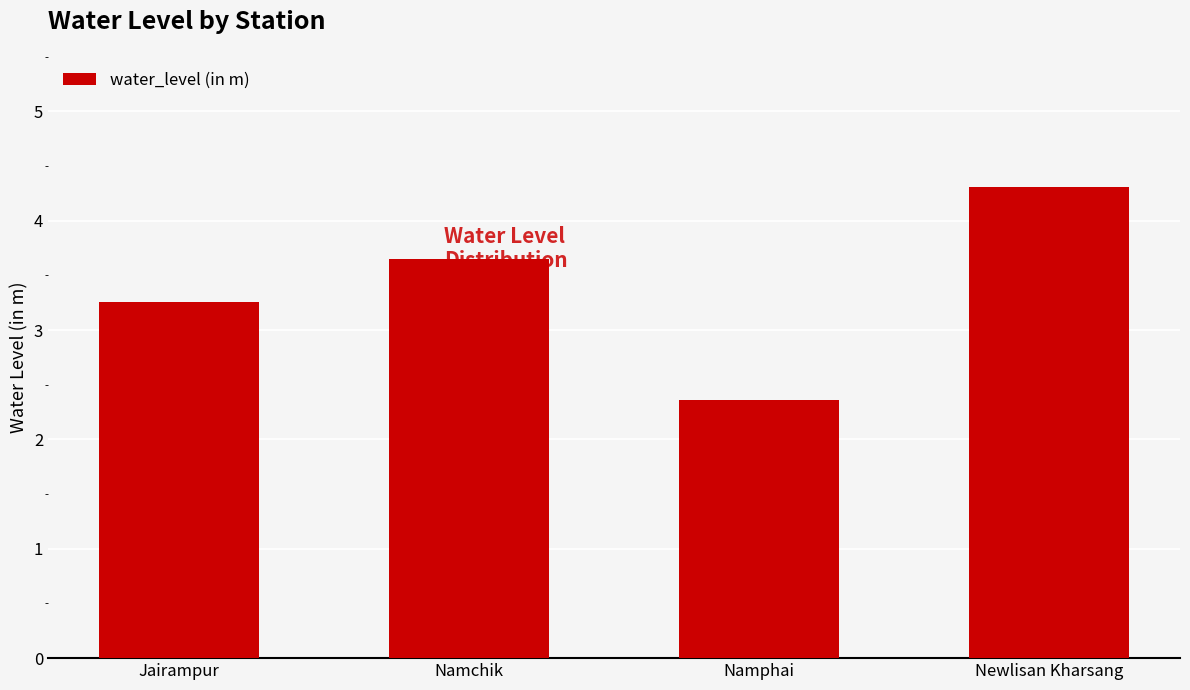

True or false: the data shows 2.4 at Namphai.

True